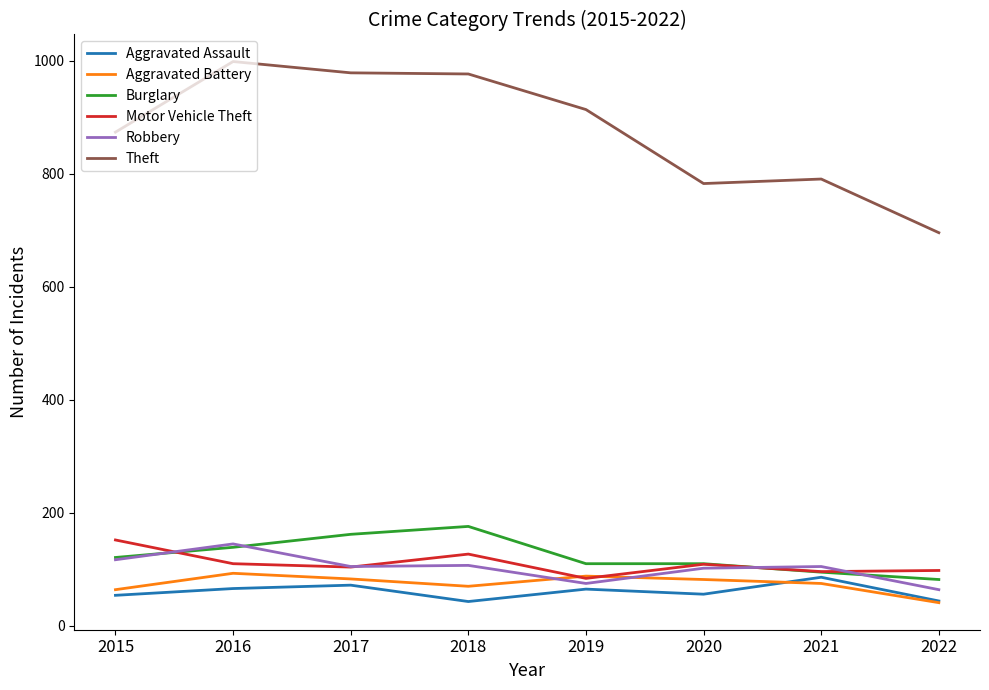

Which series changed the most between 2016 and 2020?

Theft